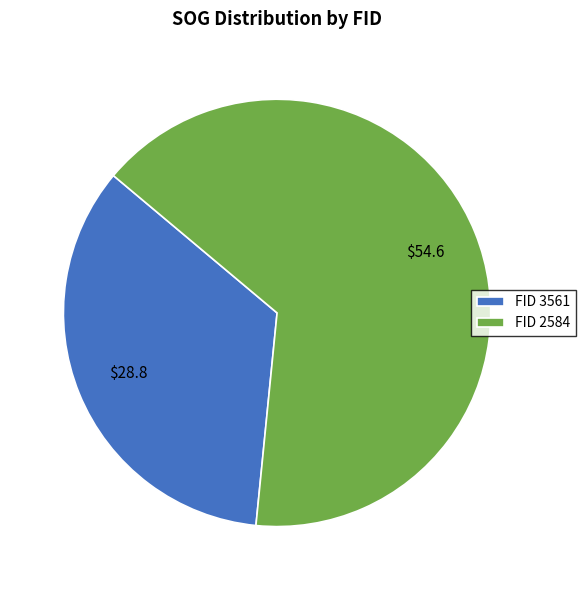

Between FID 3561 and FID 2584, which is larger?

FID 2584